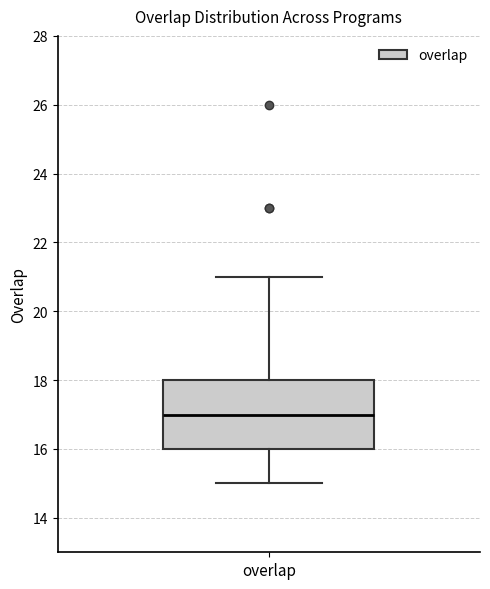

Read this box plot against the y-axis: the position of the median line, the range covered by the box, and the ends of both whiskers. The values are not printed on the chart, so give them approximately, as read against the axis.

median 17, box 16 to 18, whiskers 15 to 21